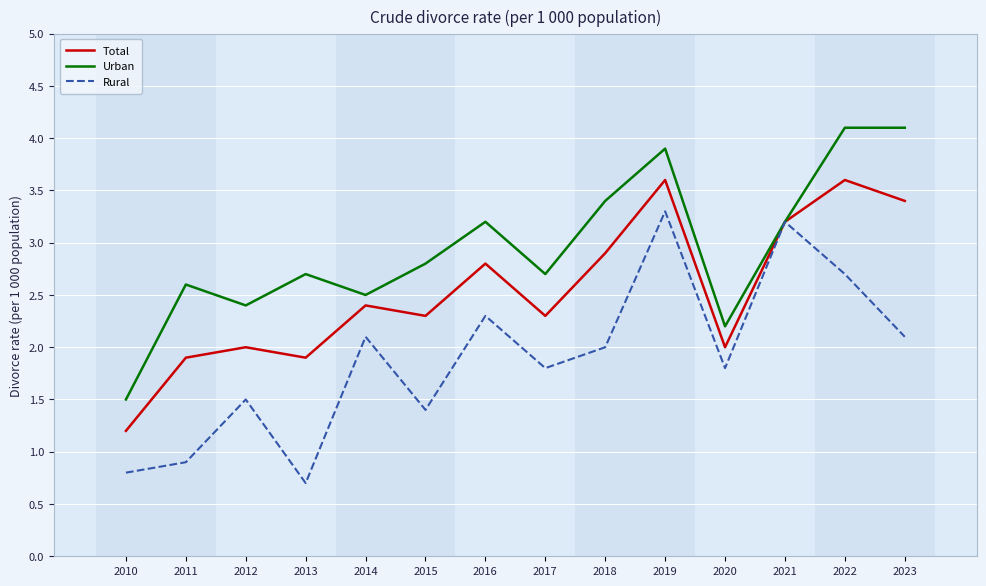

The Total series shows 2.8 at 2016. True or false?

True